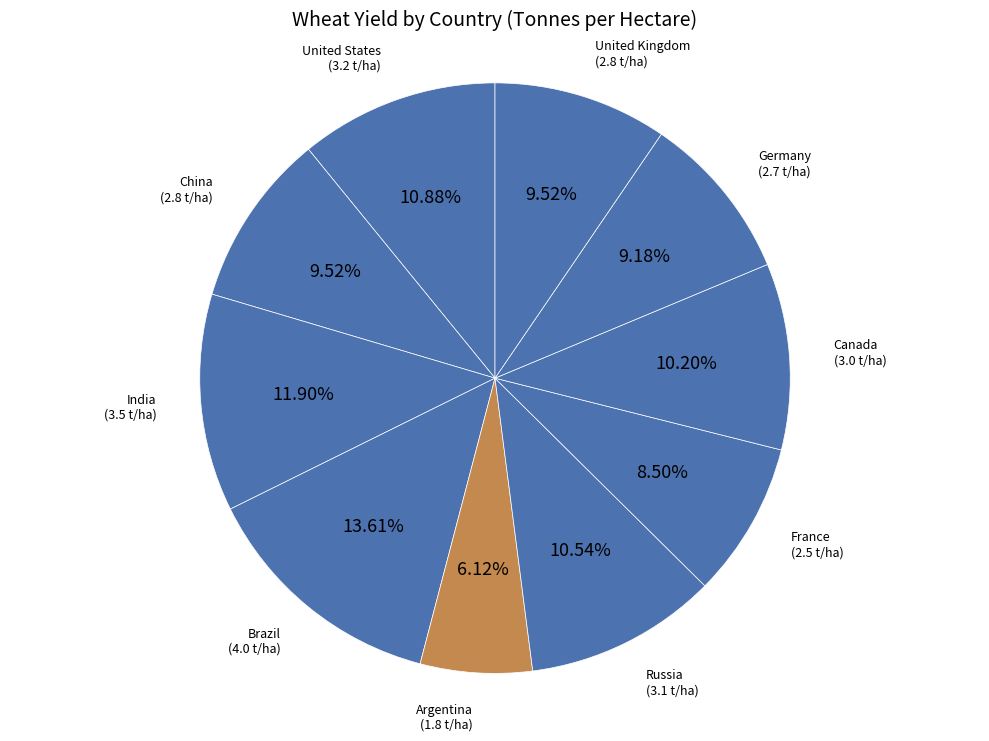

Which slice is the smallest?

Argentina